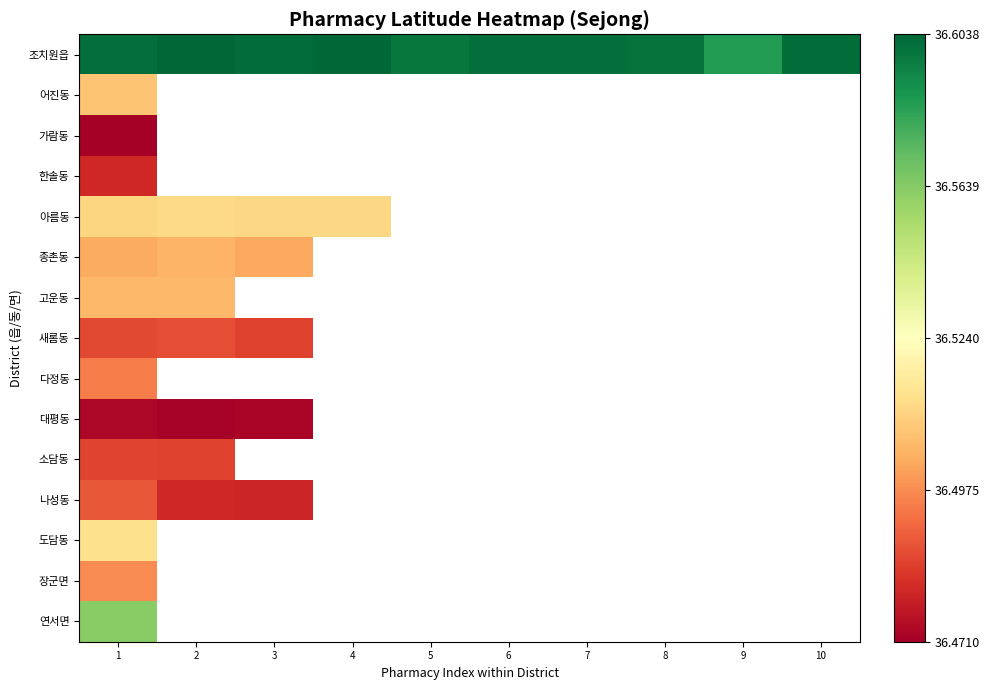

True or false: 조치원읍 has a value of 36.6 at 3.

True